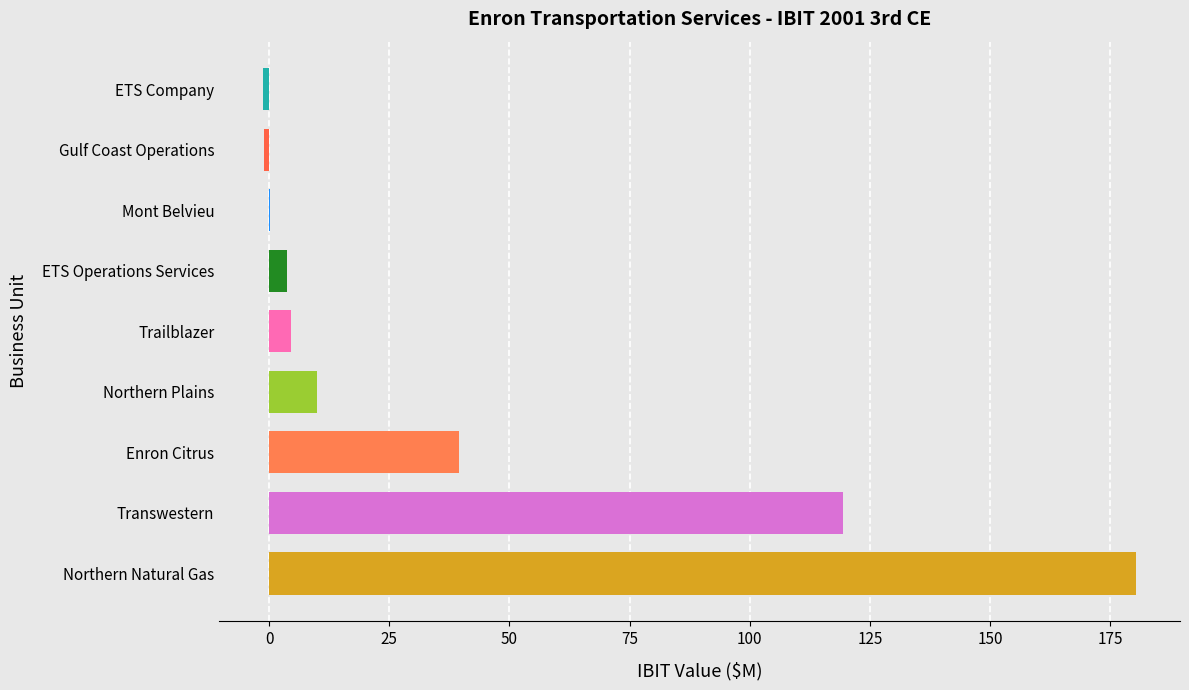

How many series are shown in this chart?

1